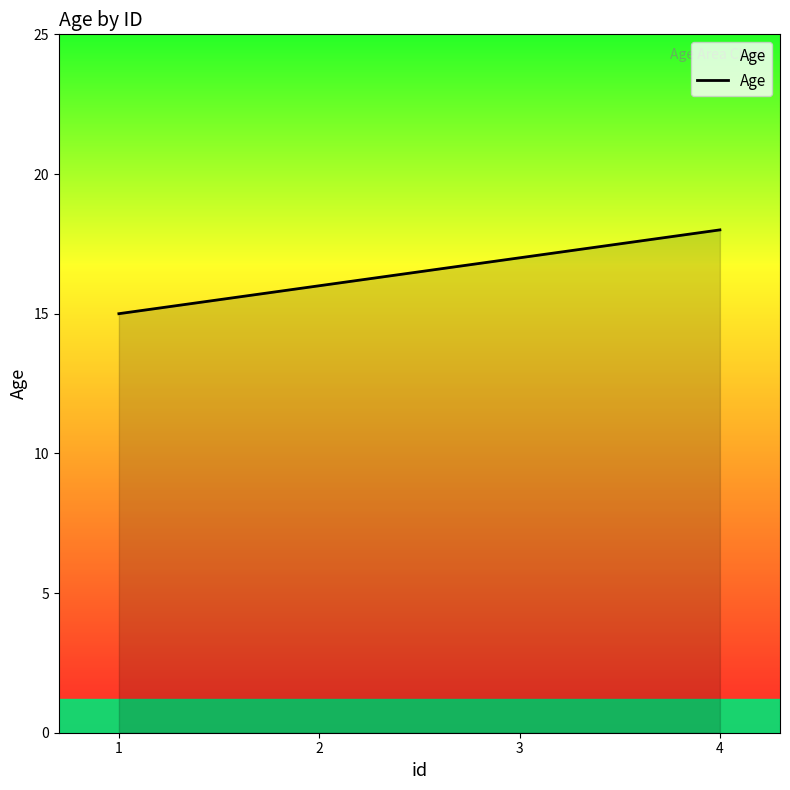

What is the sum of all values?

66